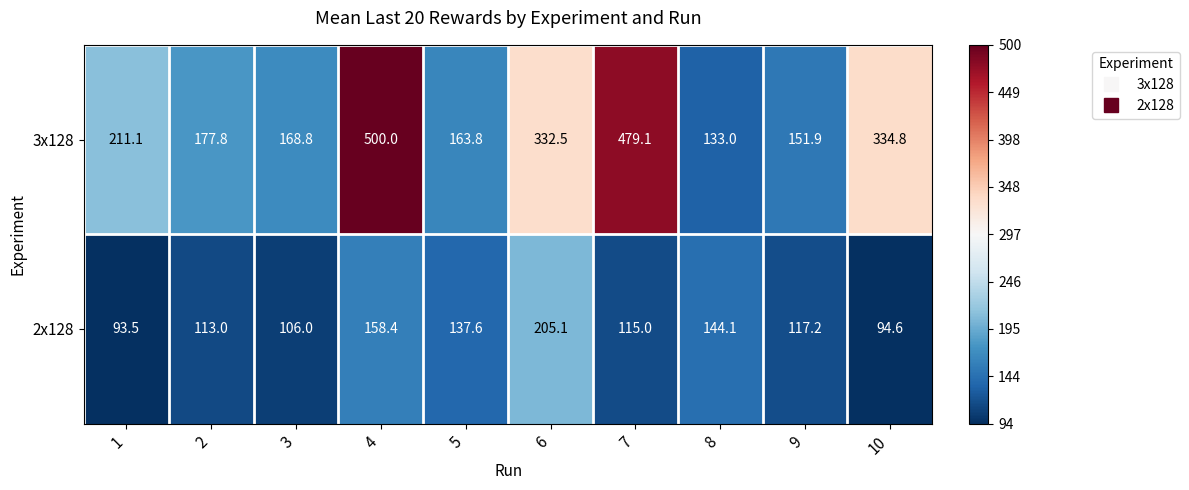

What is the difference between the highest and lowest values at 7?

364.1